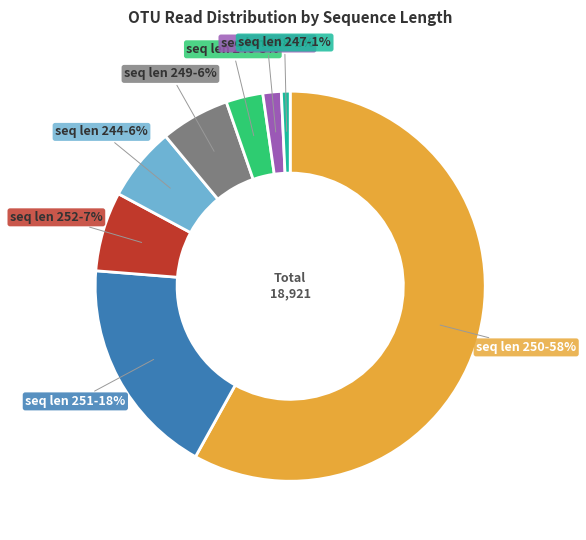

How many segments does this pie chart have?

8